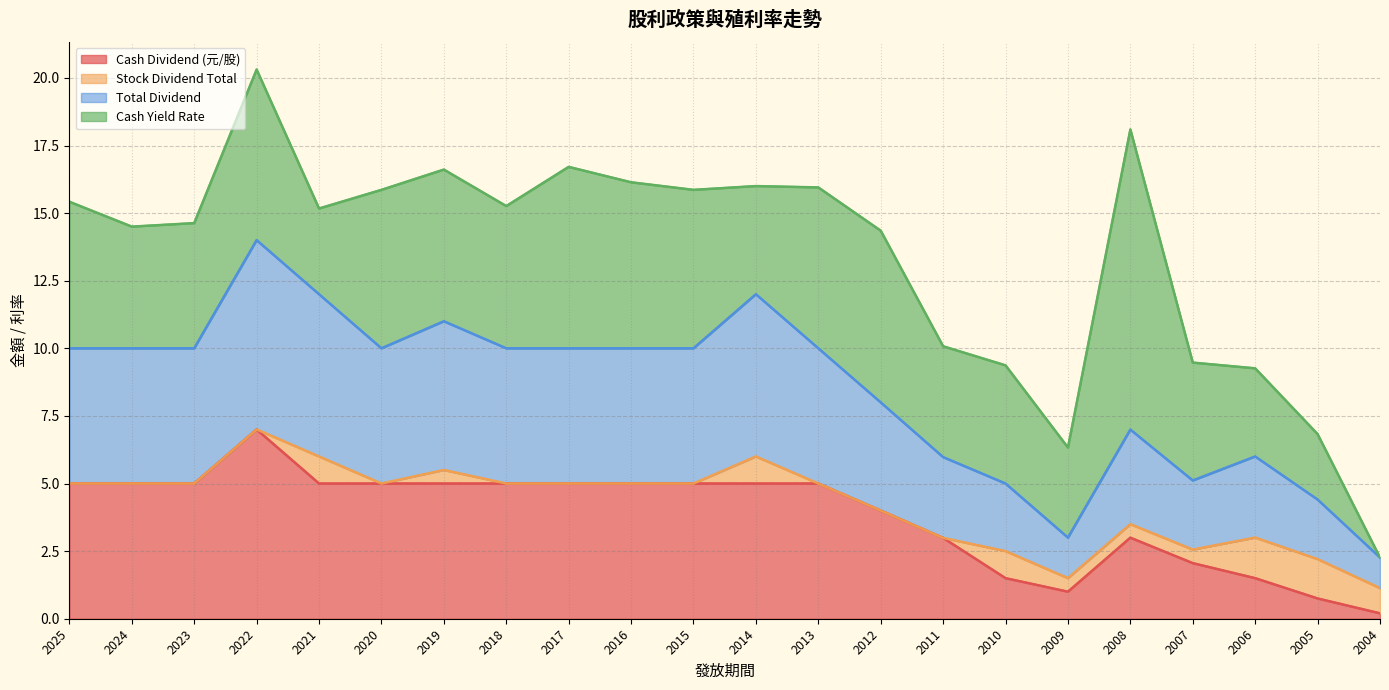

In Total Dividend, how many points are higher than both neighbors (excluding endpoints)?

5